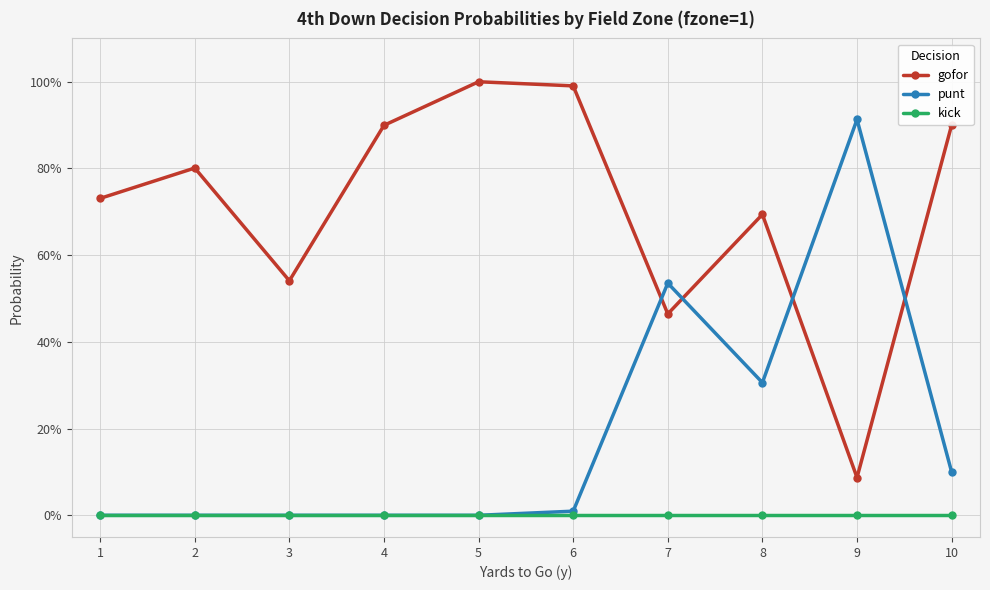

Does the chart have visible grid lines?

Yes